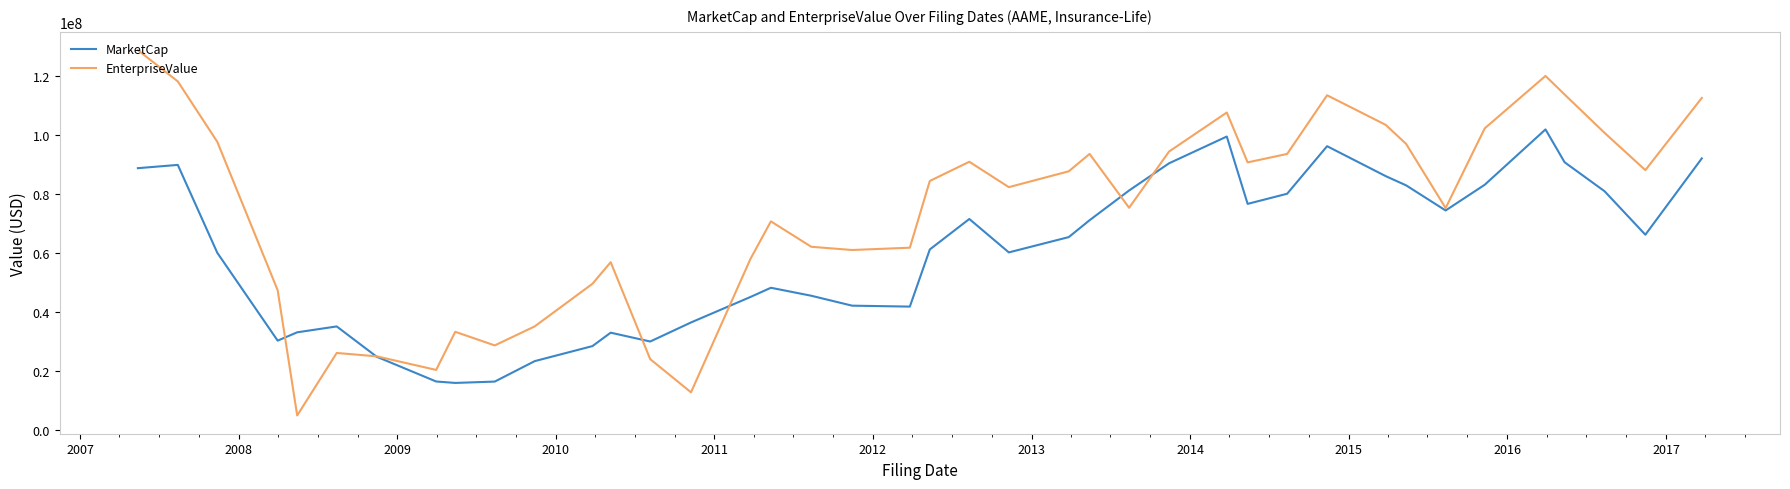

Which series has the widest spread of values?

EnterpriseValue